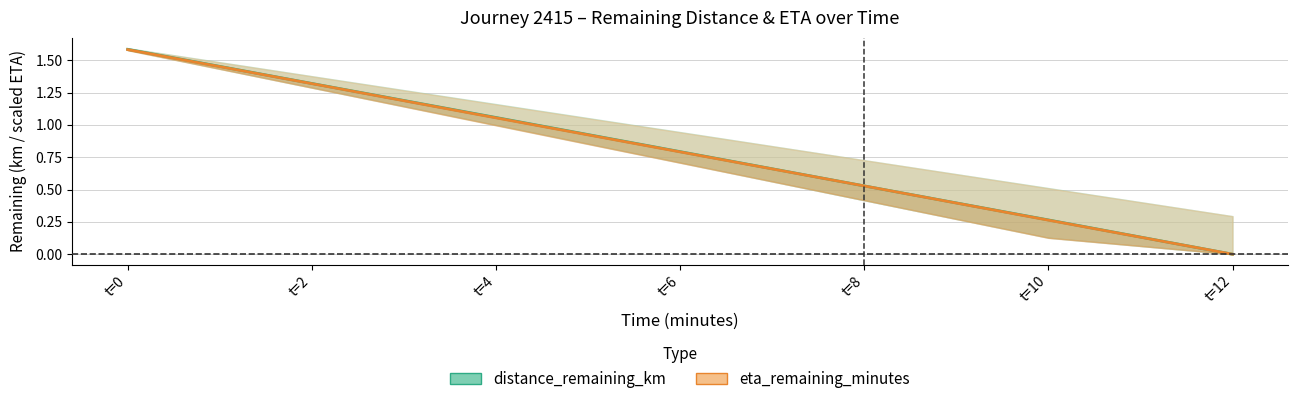

How many lines are shown in the chart?

2